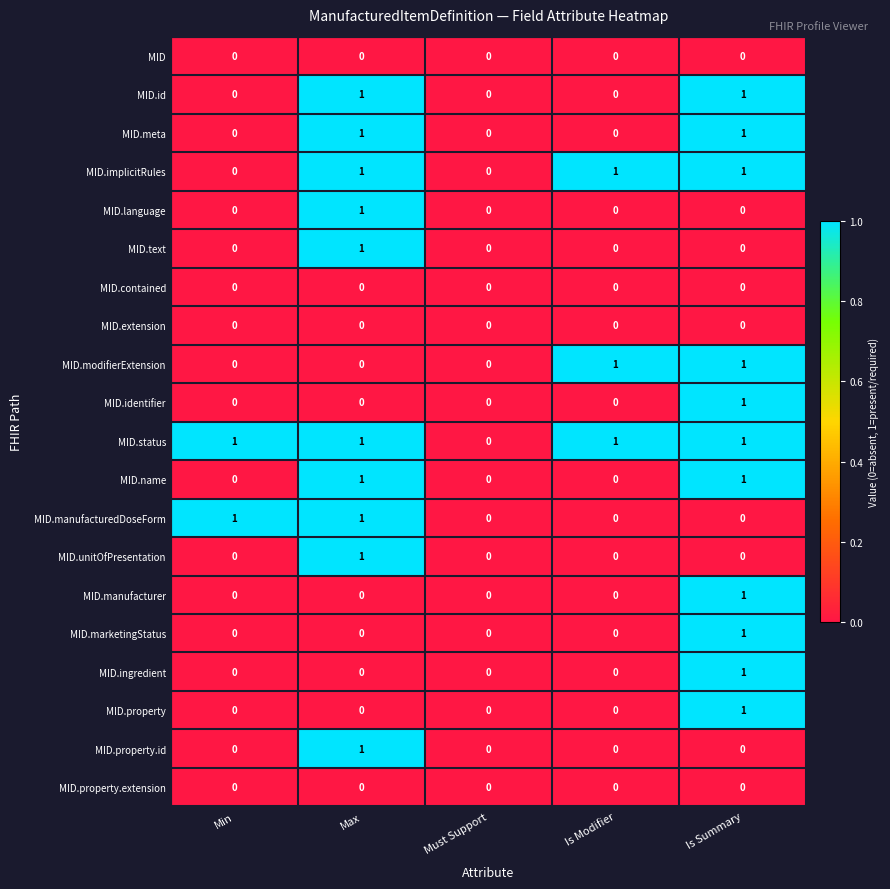

What is the sum of all MID.implicitRules values?

3